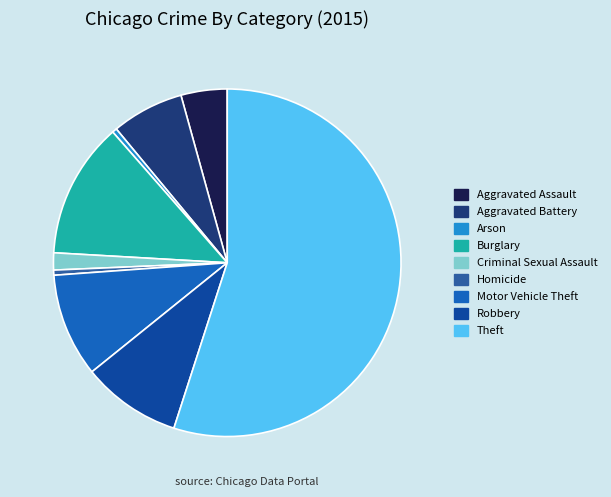

Between Homicide and Robbery, which is larger?

Robbery